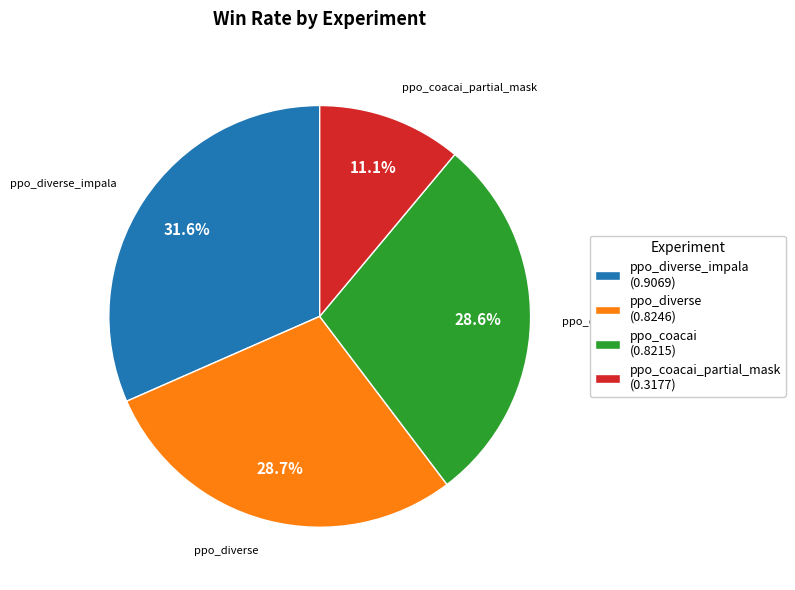

How many segments does this pie chart have?

4